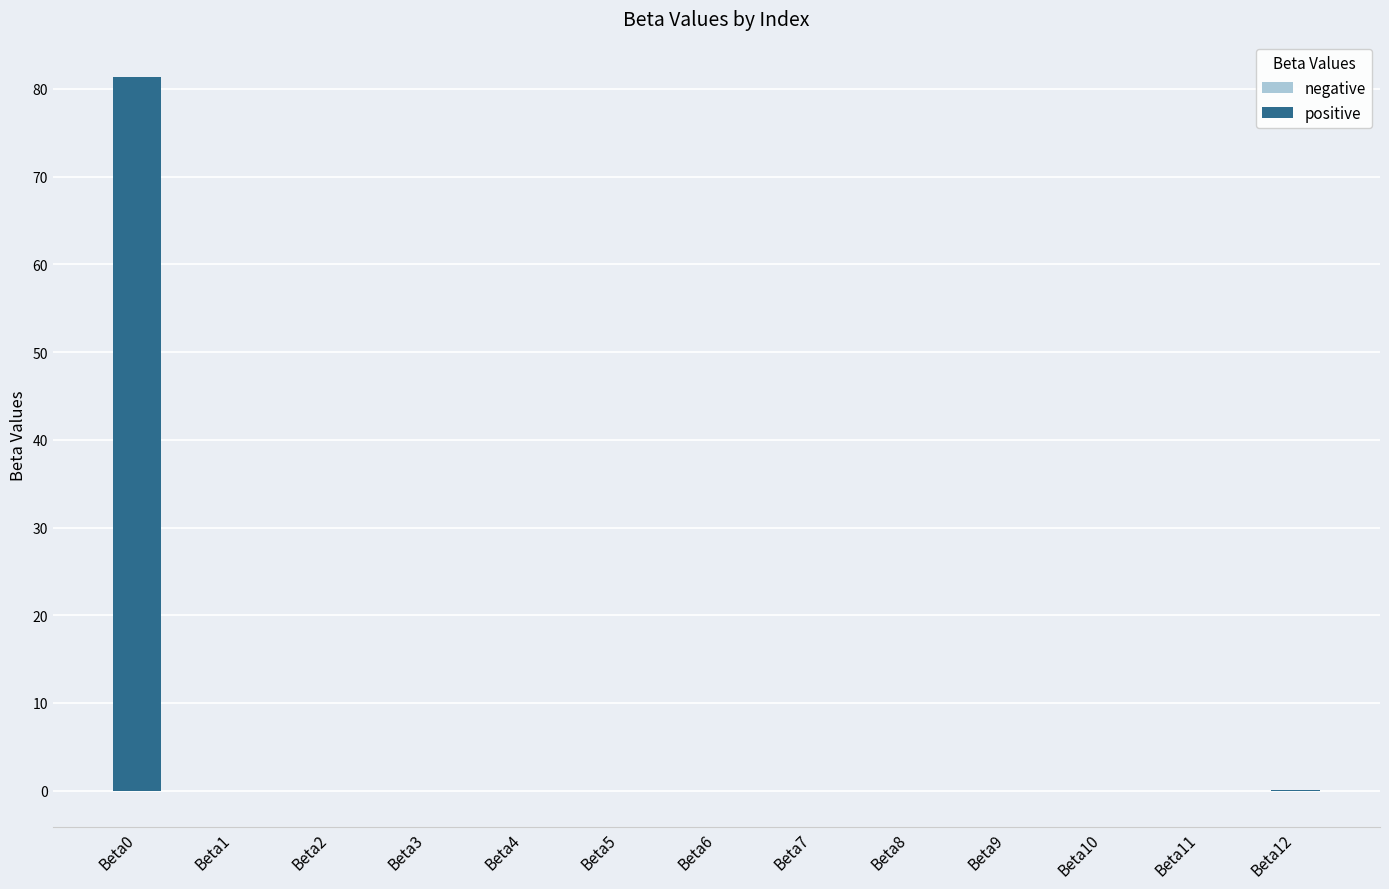

What is the maximum value shown in the chart?

81.3